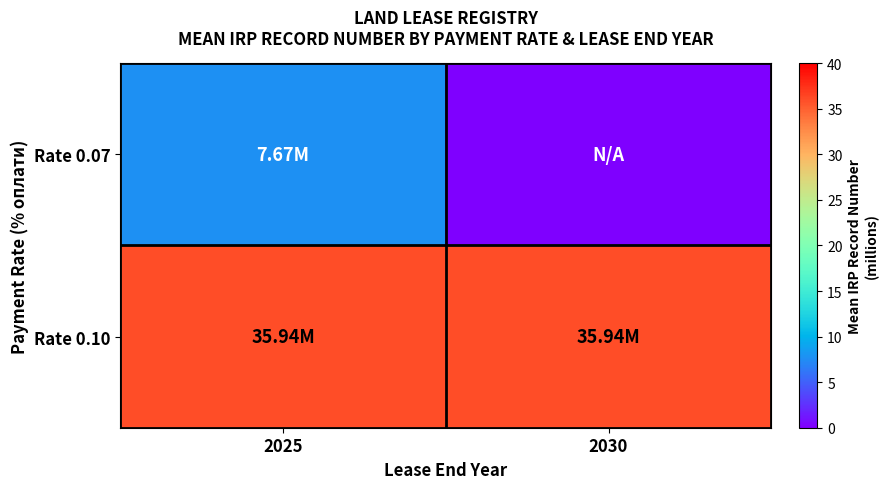

Reading right to left, transcribe all the data shown in this chart.

Rate 0.07: 2030=0.0	2025=7.7
Rate 0.10: 2030=35.9	2025=35.9